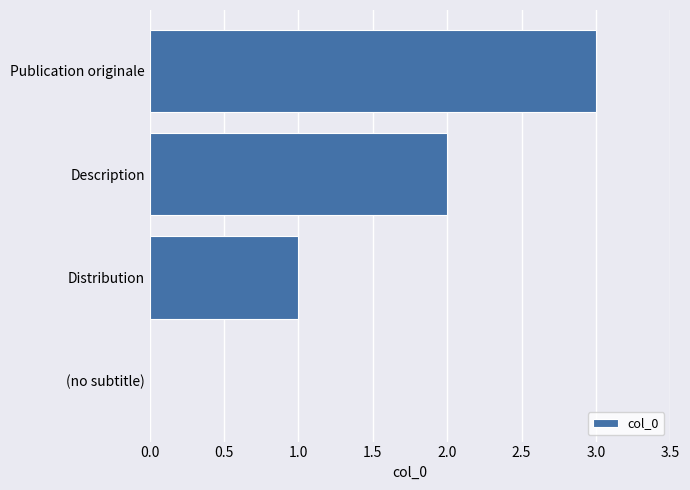

What is the greatest value displayed?

3